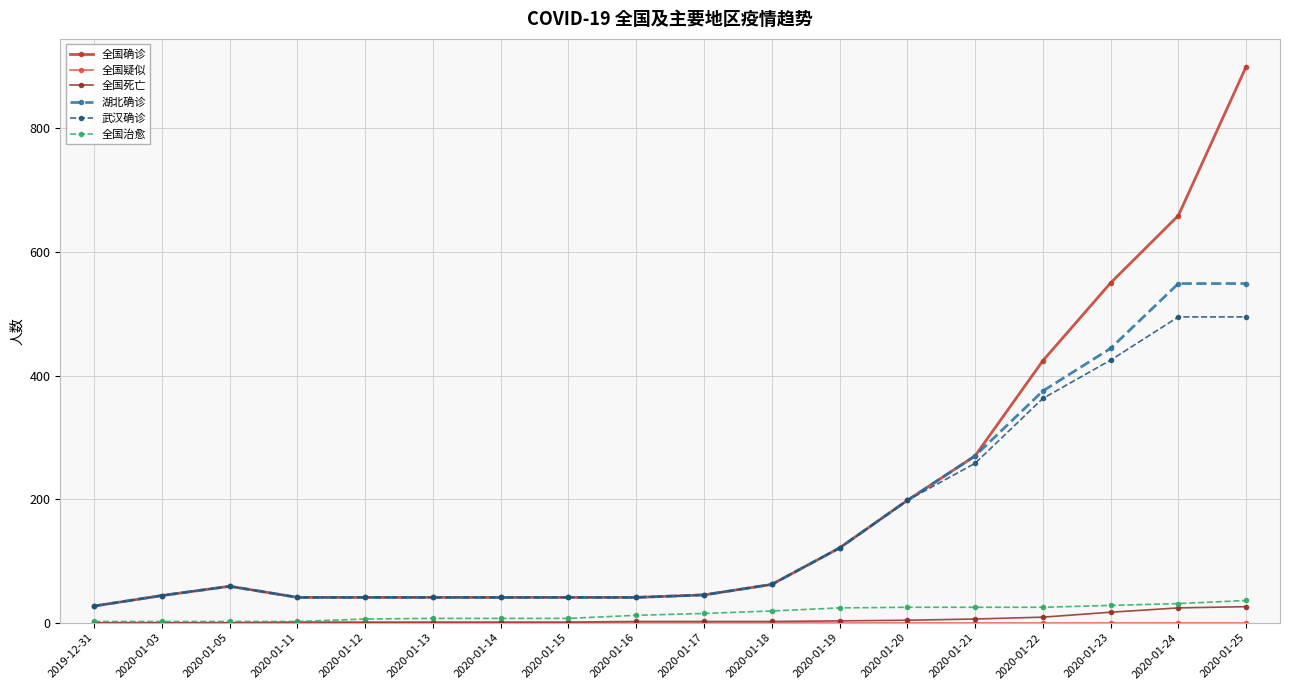

Which series has the widest spread of values?

全国确诊